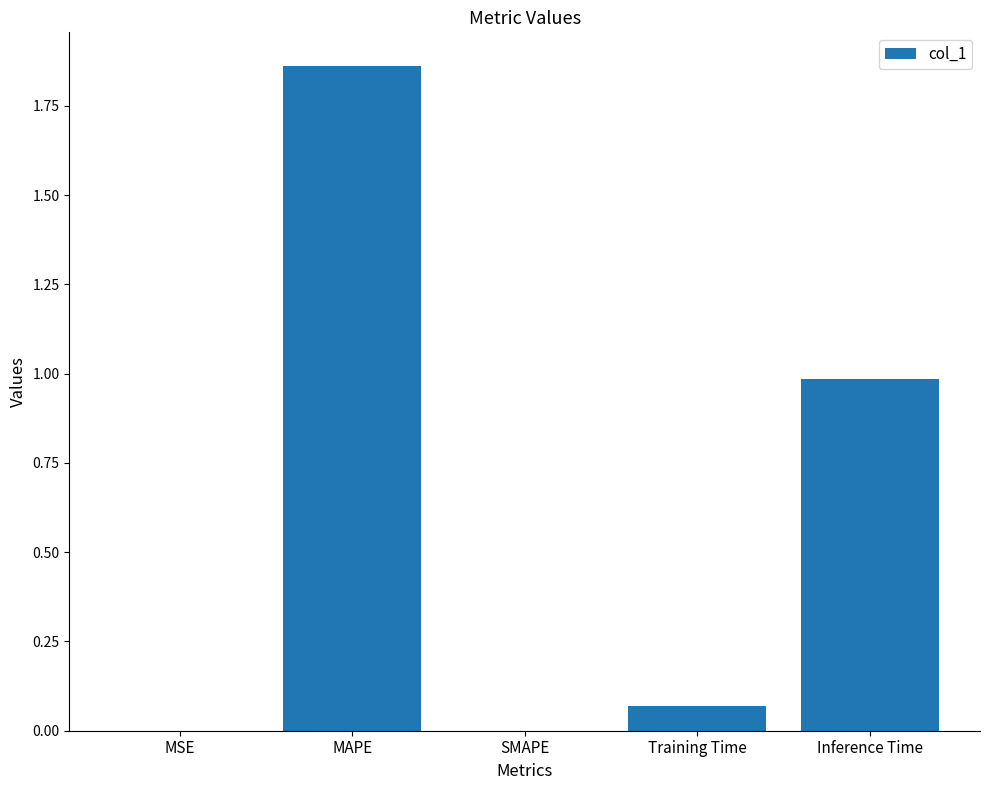

Which has a higher value, MSE or MAPE?

MAPE